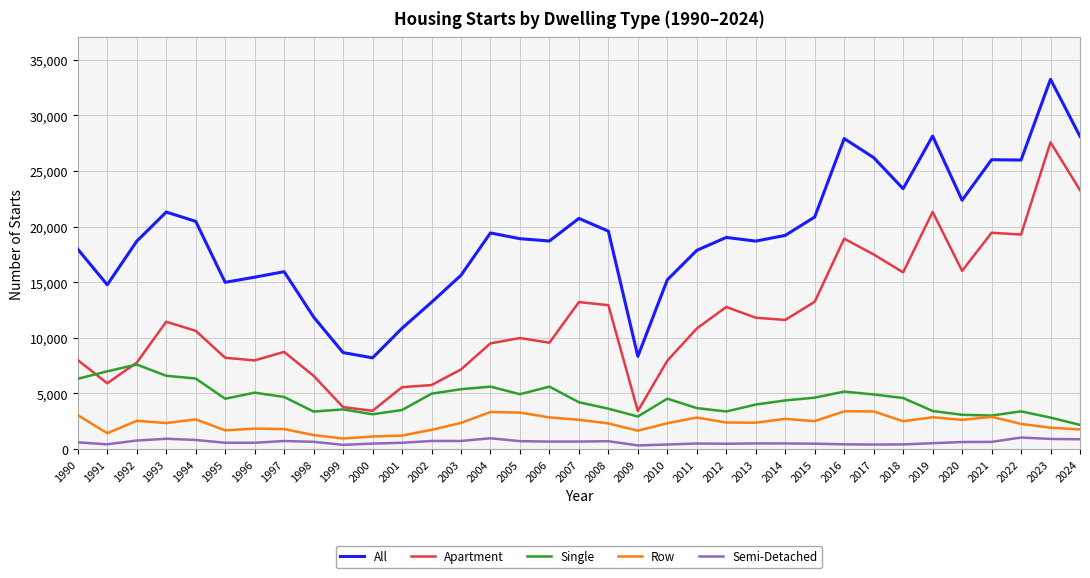

At which category is the sum across all series the highest?

2023